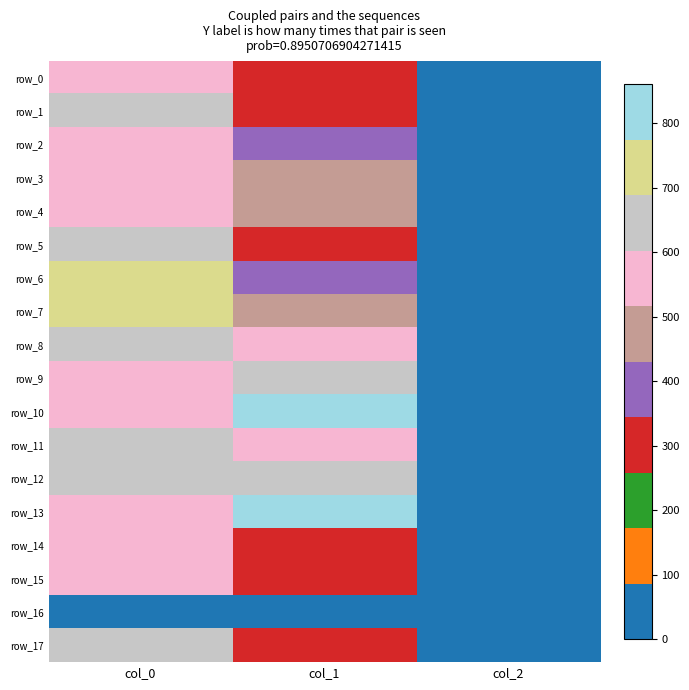

List the series in order of their peak value, lowest first.

row_16, row_2, row_4, row_14, row_3, row_0, row_15, row_8, row_17, row_1, row_9, row_12, row_5, row_11, row_7, row_6, row_10, row_13